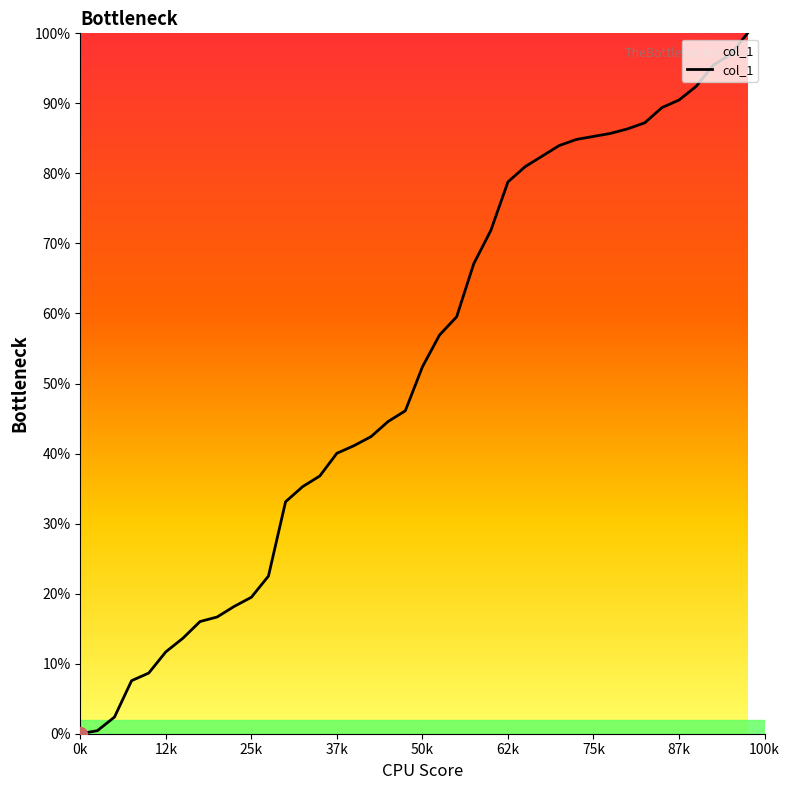

What is the difference between the maximum and minimum values?

100.0